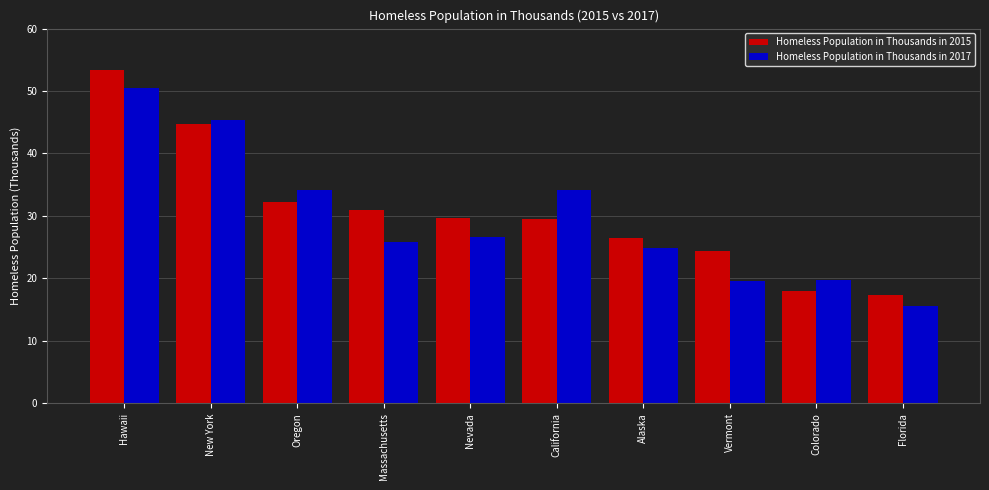

What is the sum of all Homeless Population in Thousands in 2017 values?

296.4